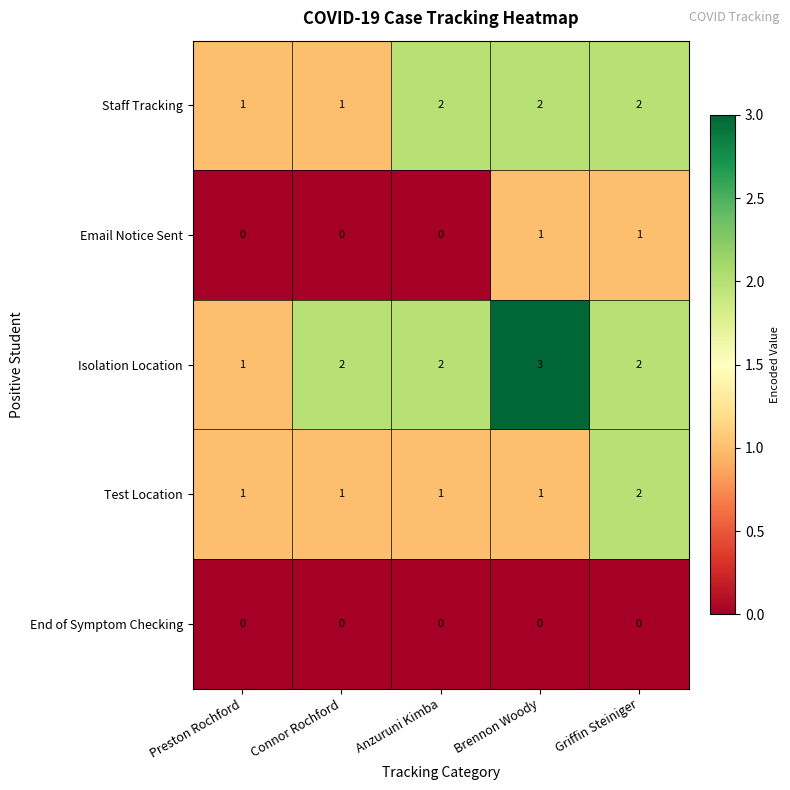

At how many categories does at least one series exceed 0?

5